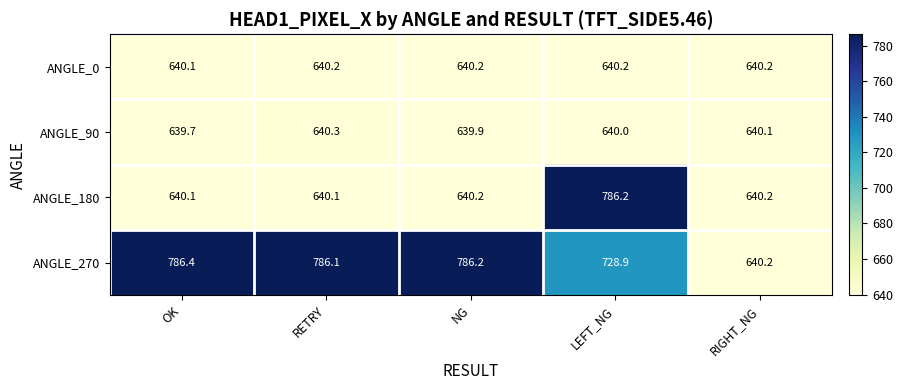

List the series in order of their peak value, highest first.

ANGLE_270, ANGLE_180, ANGLE_90, ANGLE_0